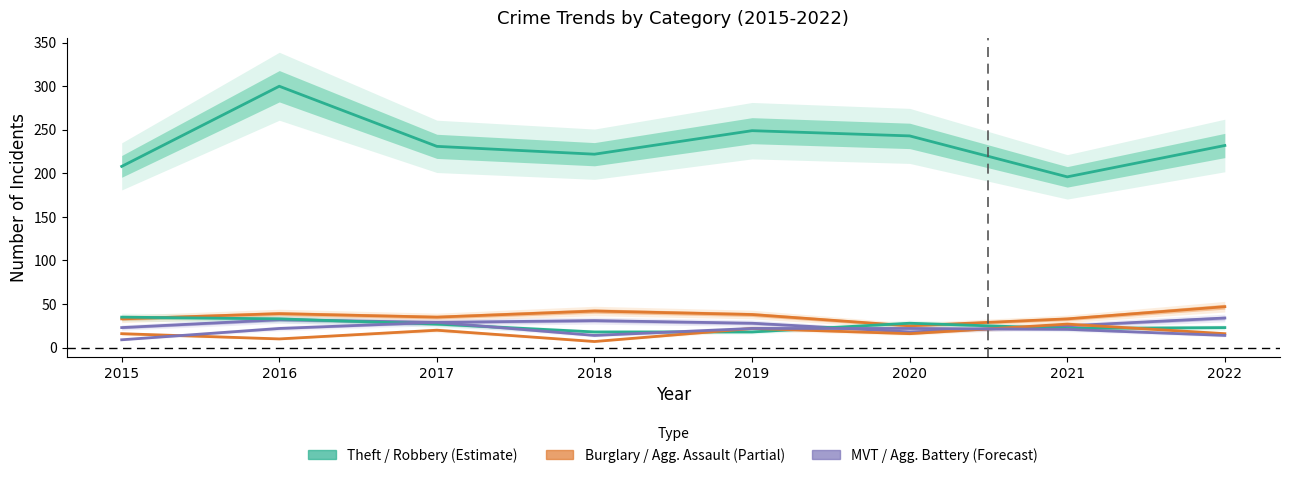

What is the minimum value for Theft?

196